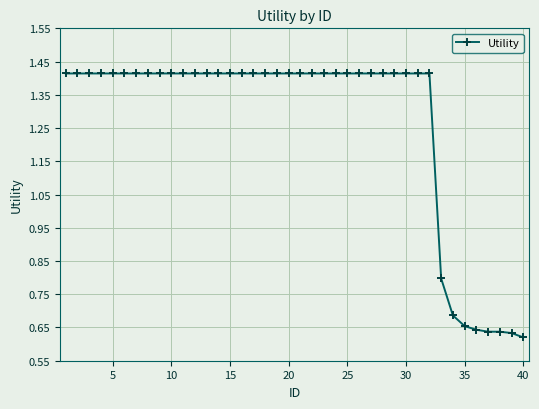

How many values are below 1?

8